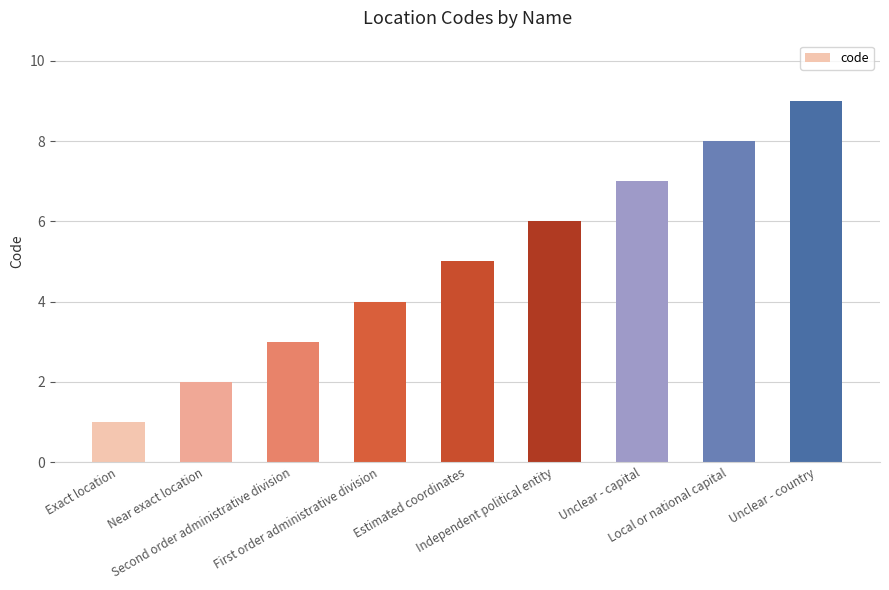

What is the approximate value at Exact location?

1